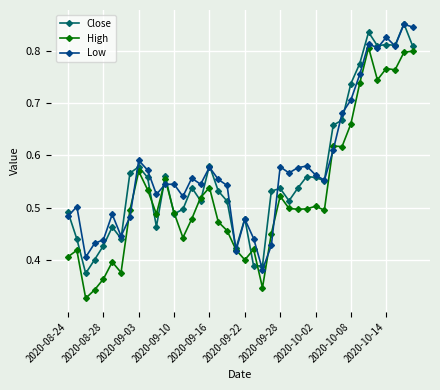

At how many categories does at least one series exceed 0?

40